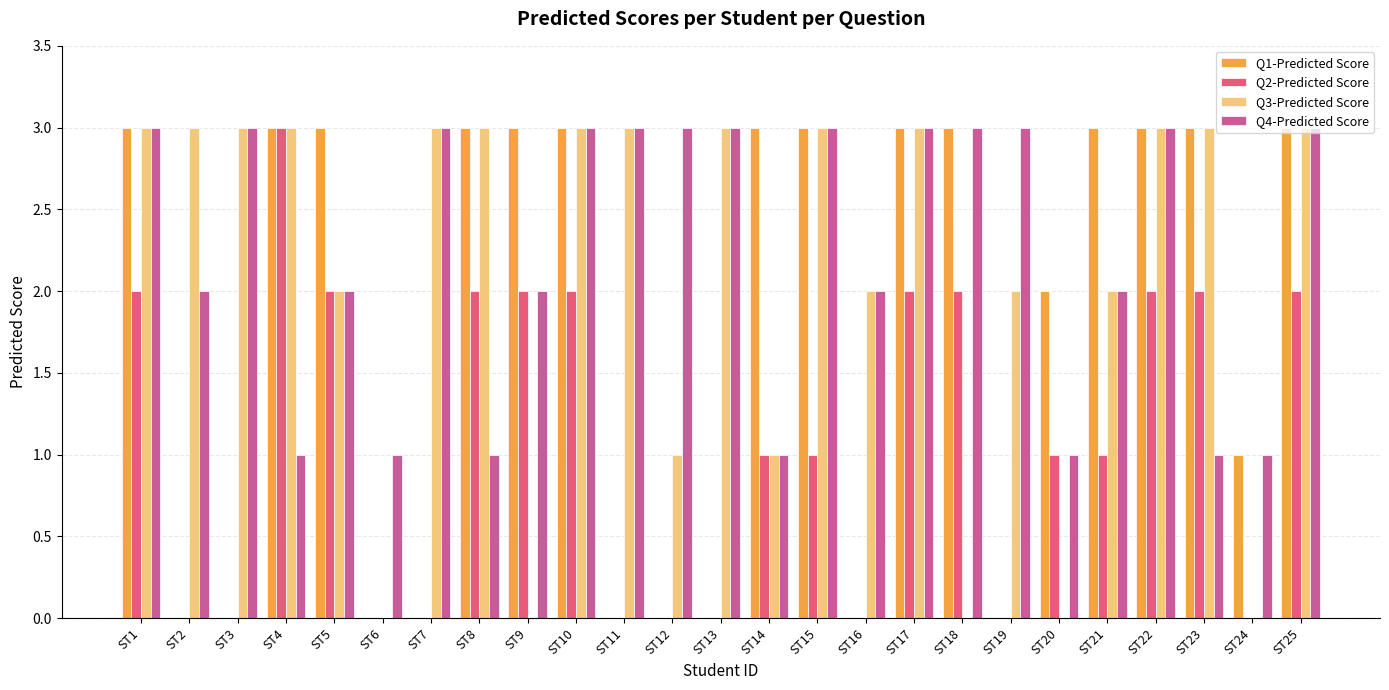

Is the value of Q1-Predicted Score at ST10 greater than the value of Q2-Predicted Score at ST2?

Yes